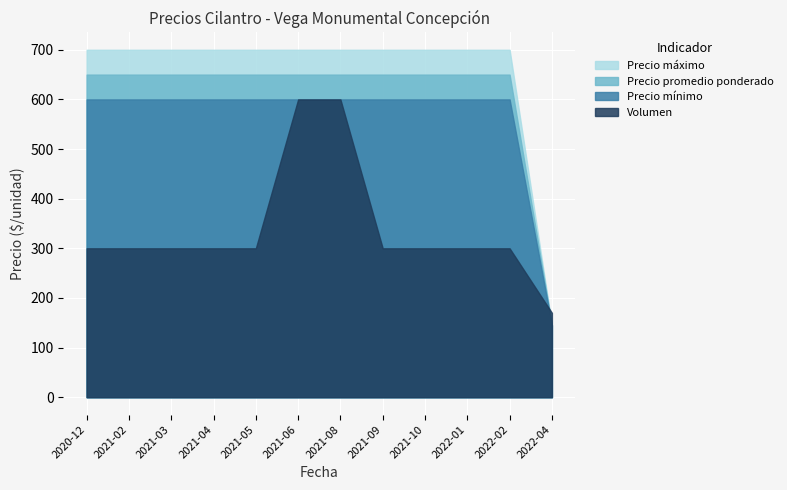

At which category does Precio maximo reach its first local peak?

2021-03